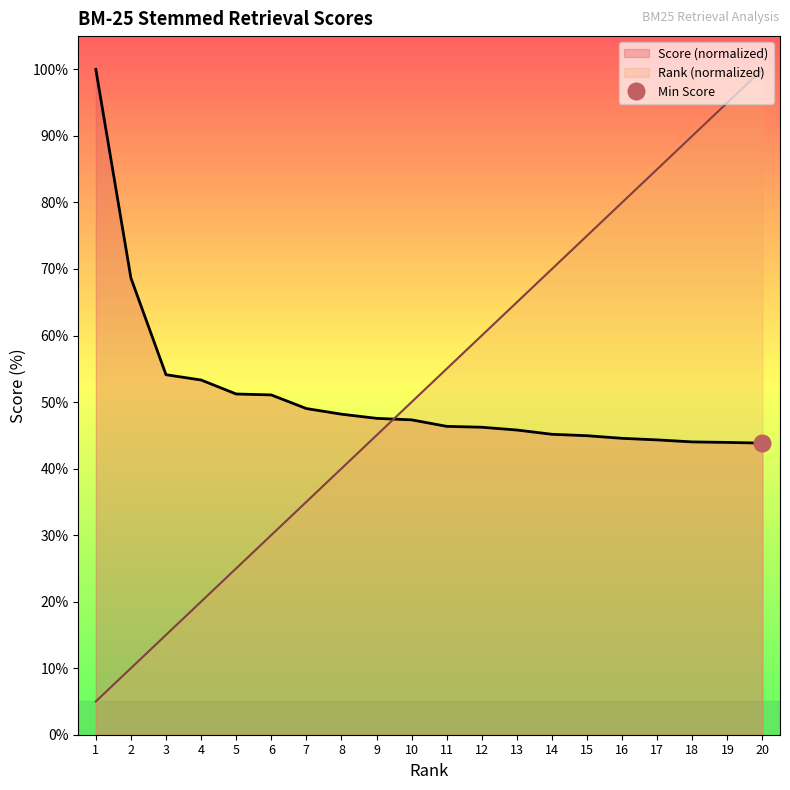

What is the total value across all series at 20?

143.8